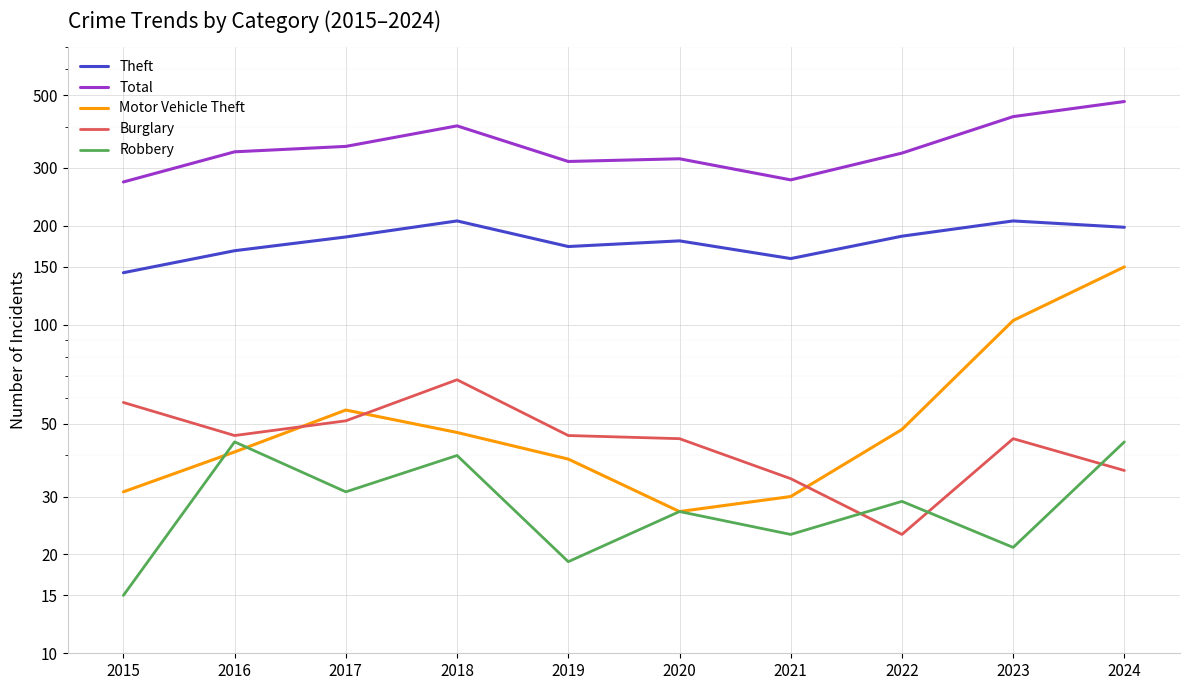

What is the sum of the Robbery values at 2016 and 2021?

67